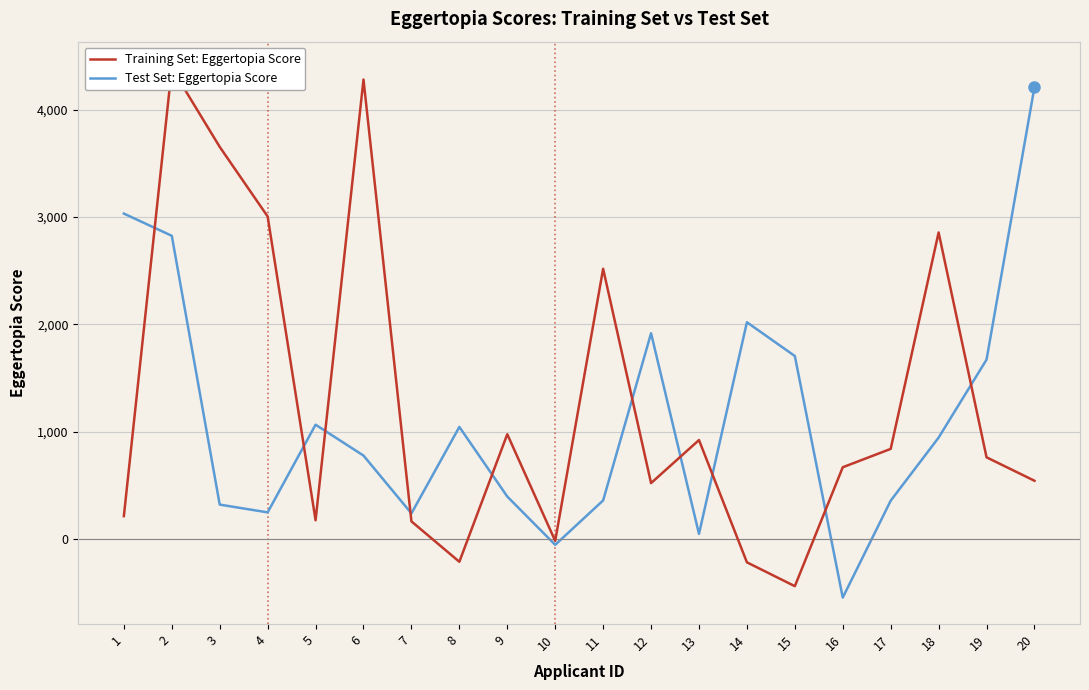

The value of Test Set: Eggertopia Score at 3 is 322.3. True or false?

True